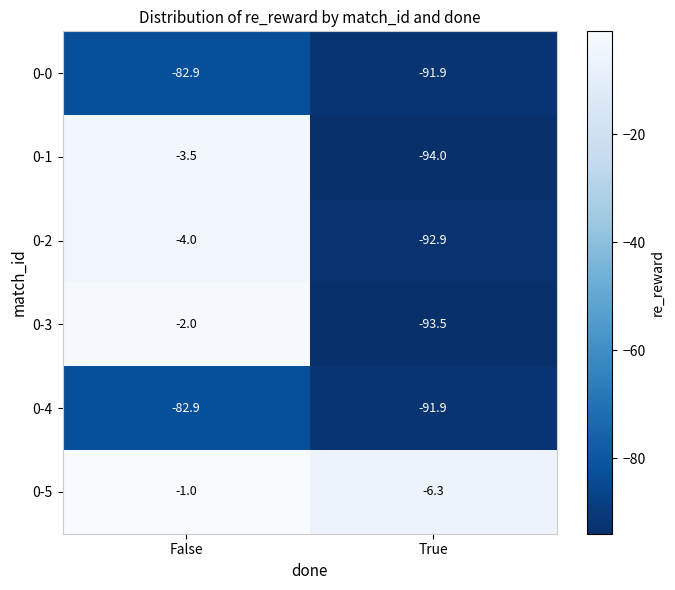

What is the sum of all 0-5 values?

-7.3